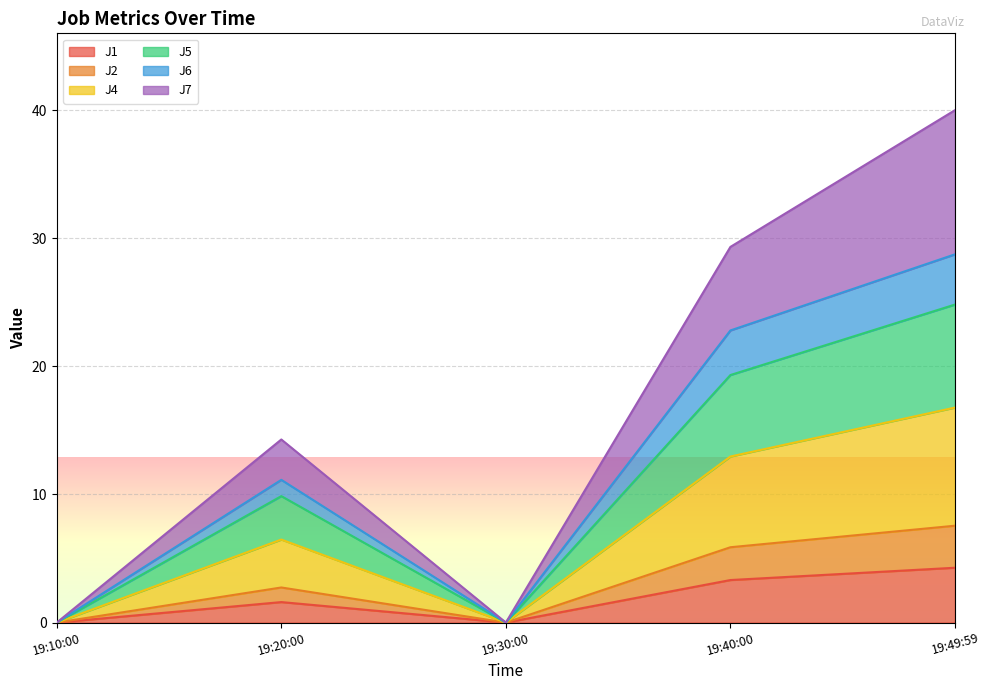

At which category is the sum across all series the highest?

19:49:59